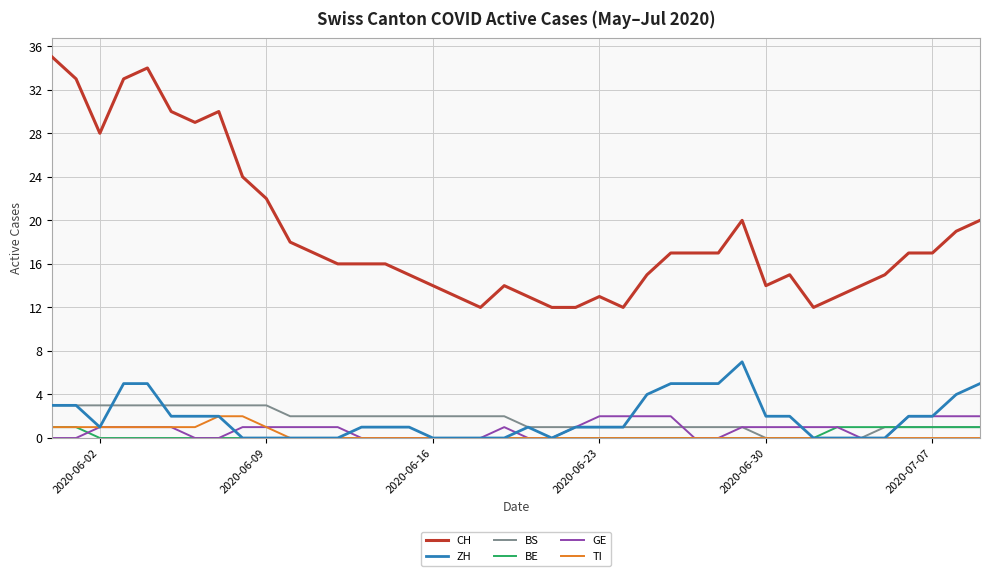

Which series has the widest spread of values?

CH